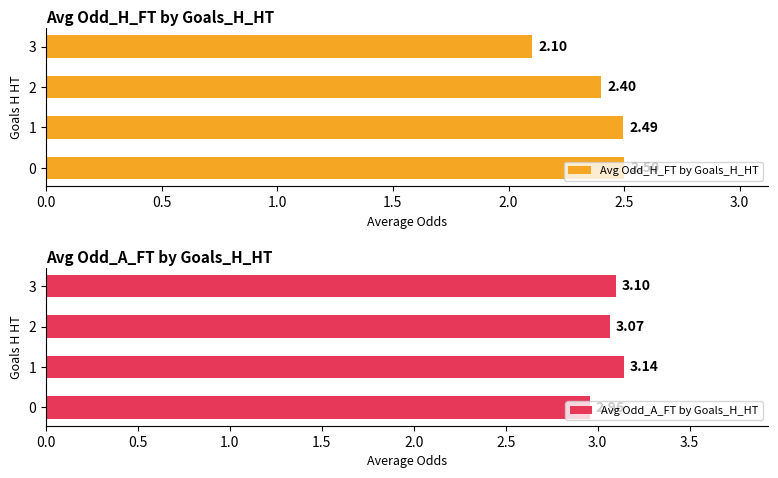

Which series has the largest total across all categories?

Avg Odd_A_FT by Goals_H_HT